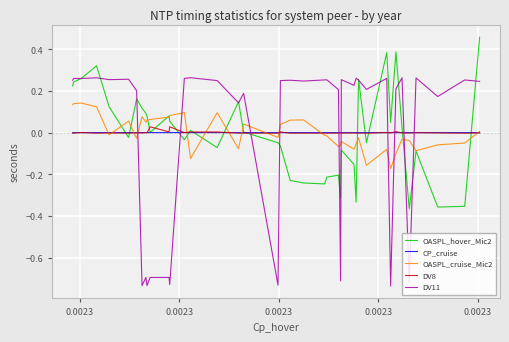

Which series has the largest range (max minus min)?

DV11